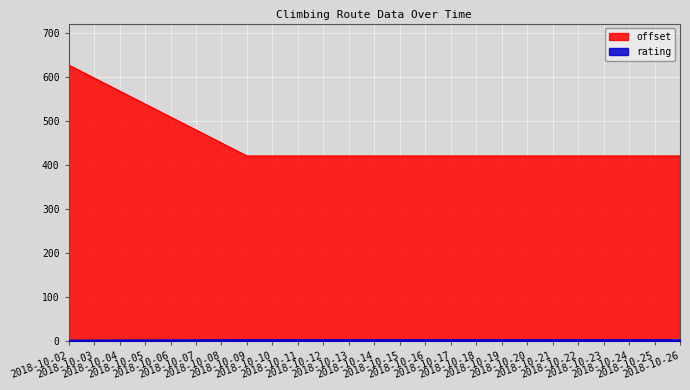

What is the average value of the offset series?

490.5